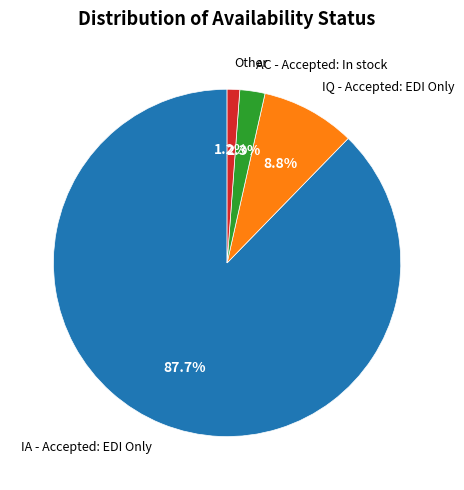

Which category has the smallest portion of the pie?

Other